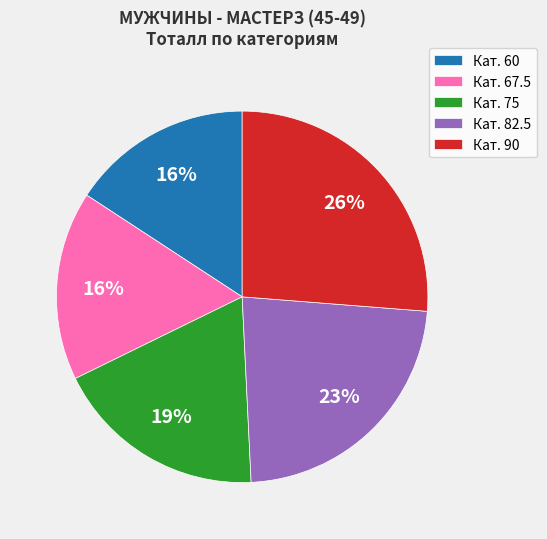

Is it true that Кат. 60 is 5% of the pie?

False